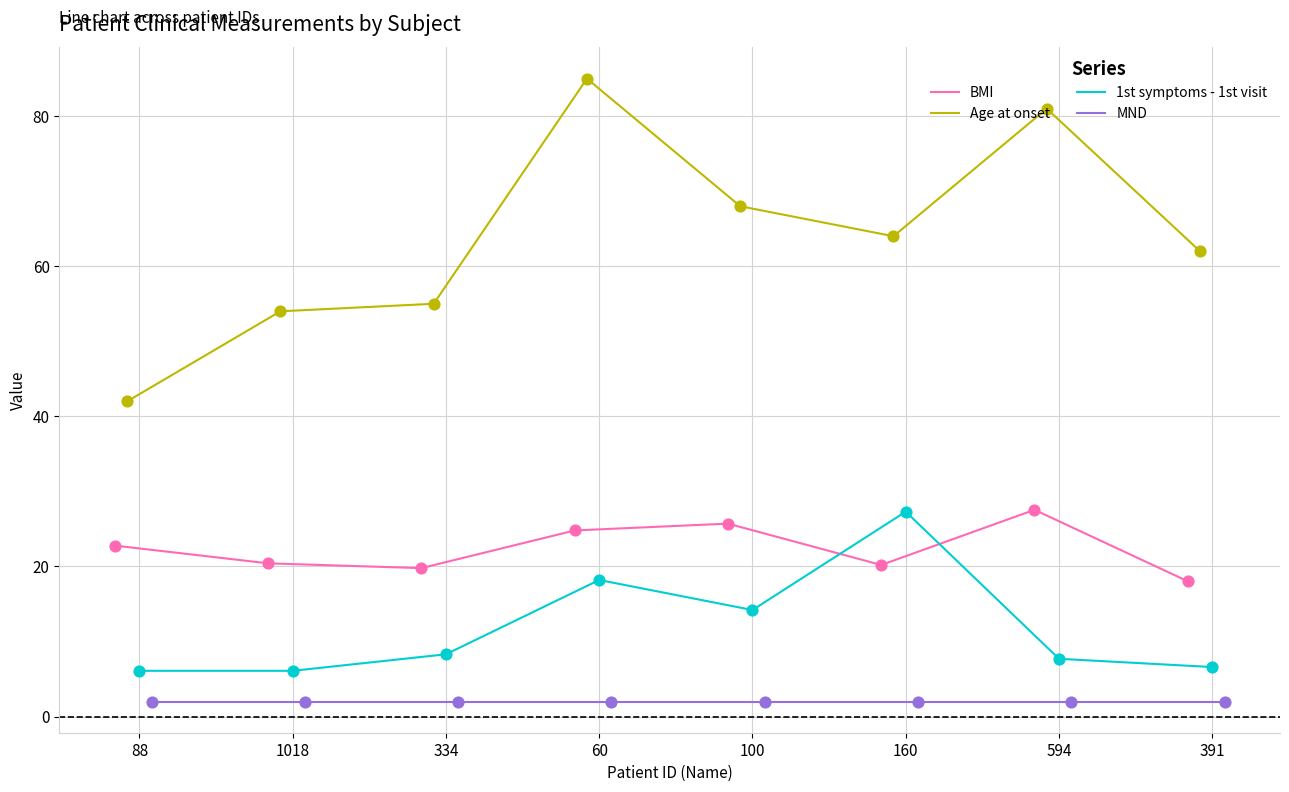

What is the minimum value for BMI?

18.0